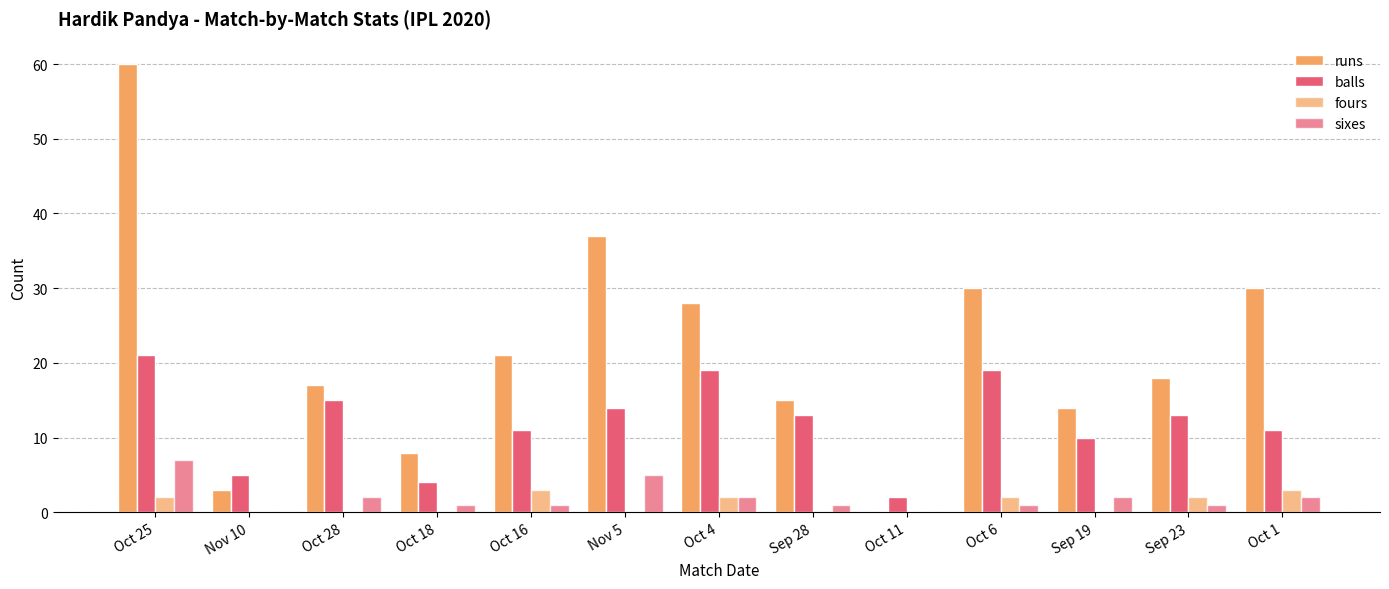

Which category has the lowest value in the fours series?

Nov 10